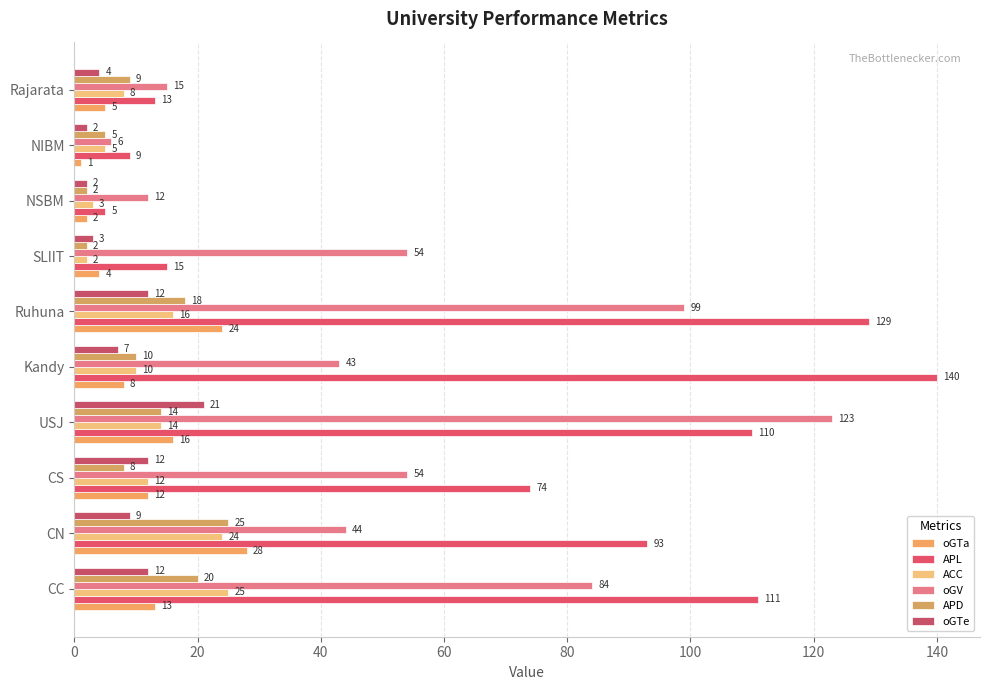

What is the maximum value for oGTa?

28